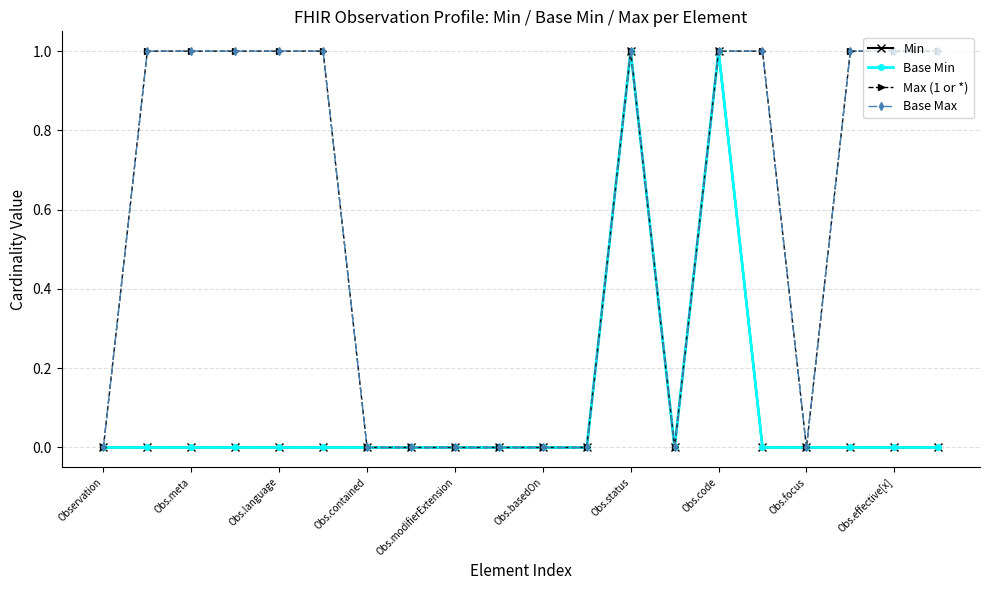

True or false: Min and Max (1 or *) intersect in this chart.

False